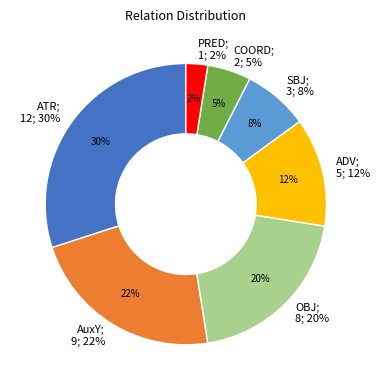

Approximately how many times larger is the value at ADV compared to OBJ?

0.6